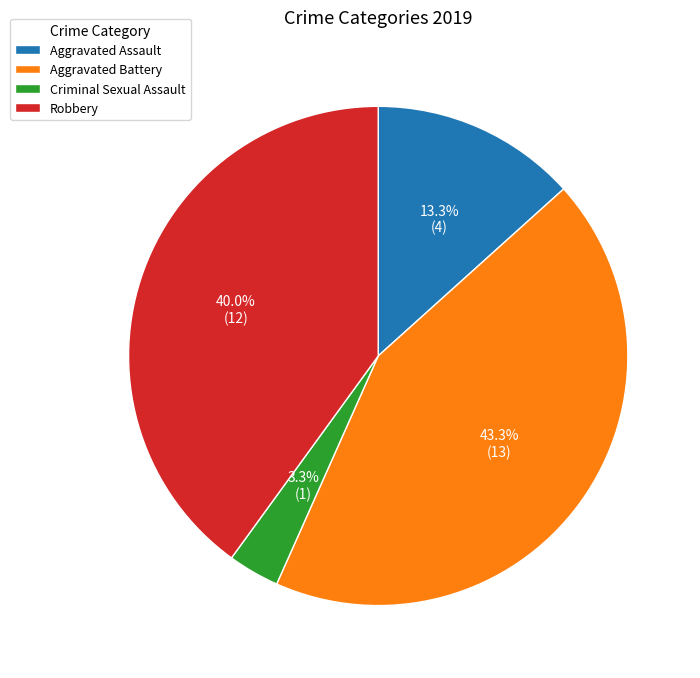

Combined, do Aggravated Assault and Robbery account for over 50%?

Yes